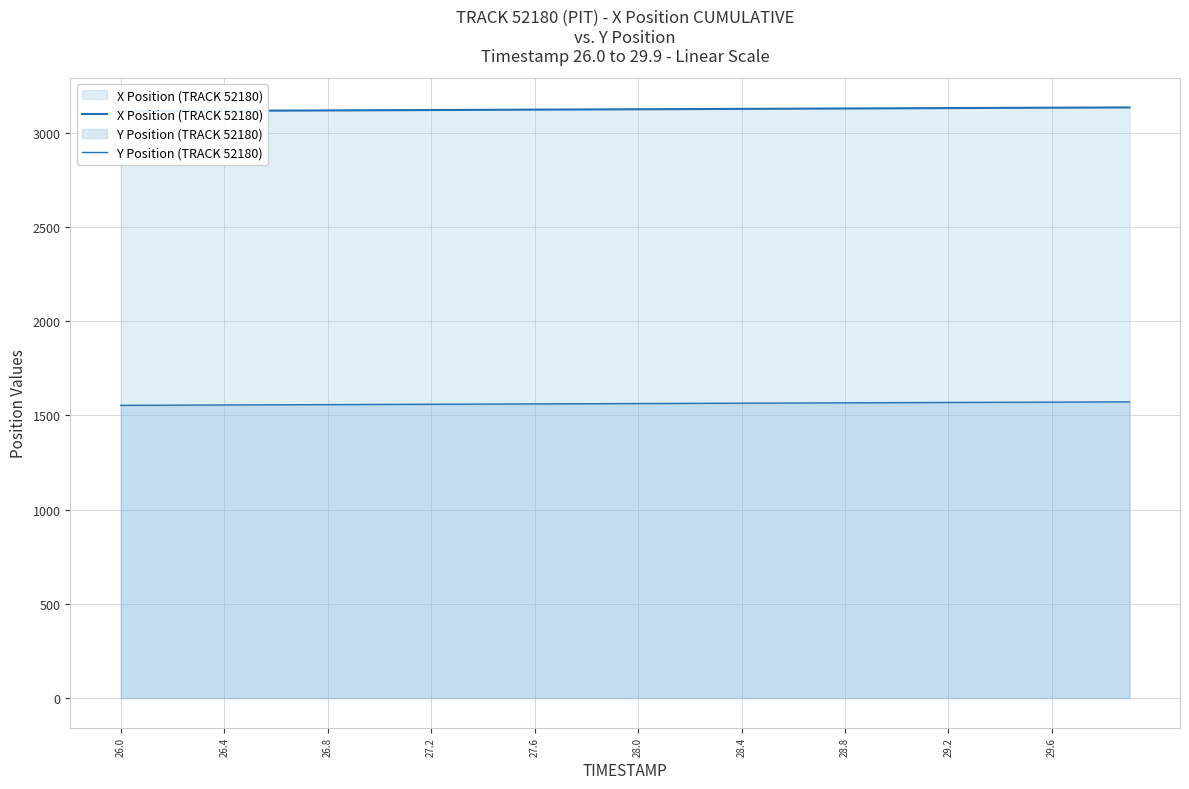

What is the difference between the maximum and minimum values in the Y Position (TRACK 52180) series?

18.5